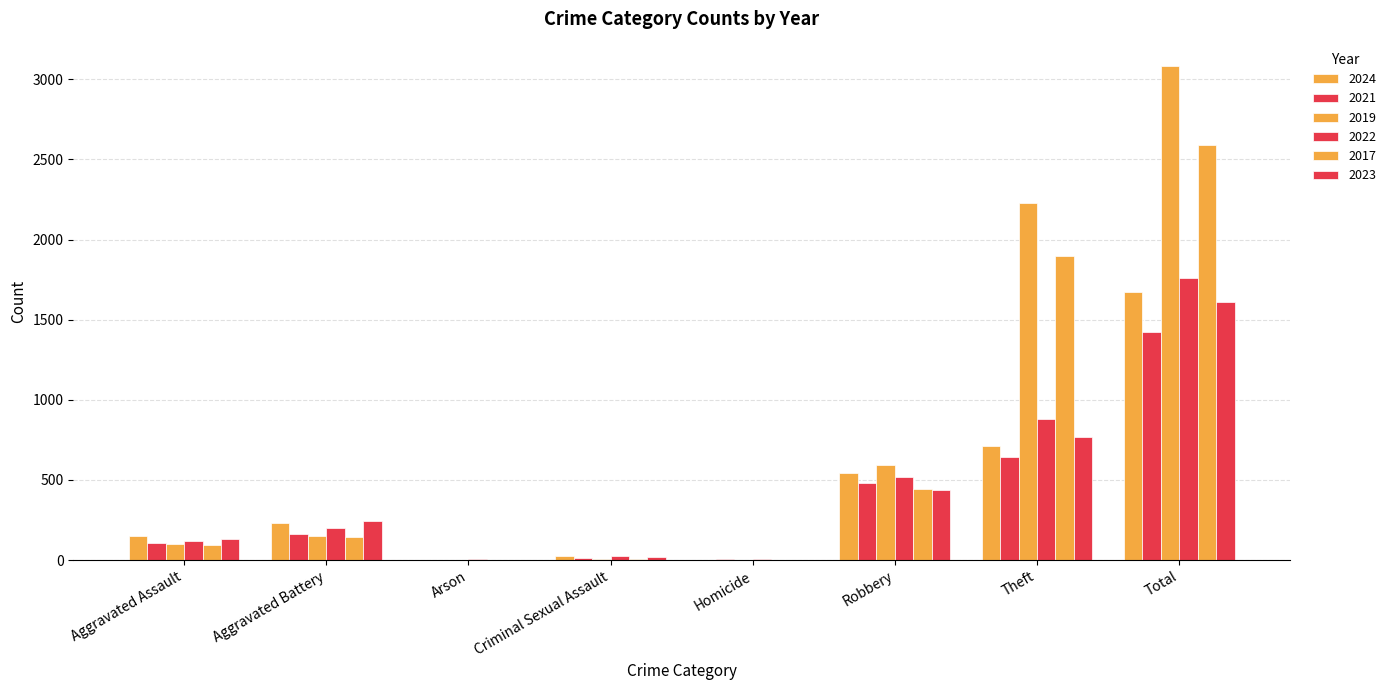

How many distinct data groups are displayed?

6